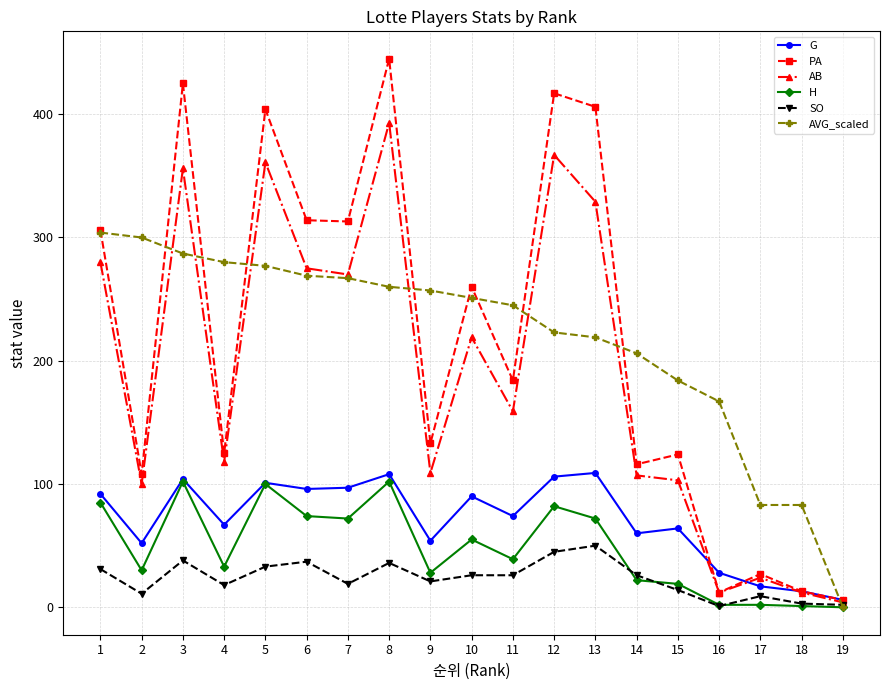

What is the maximum value shown in the chart?

445